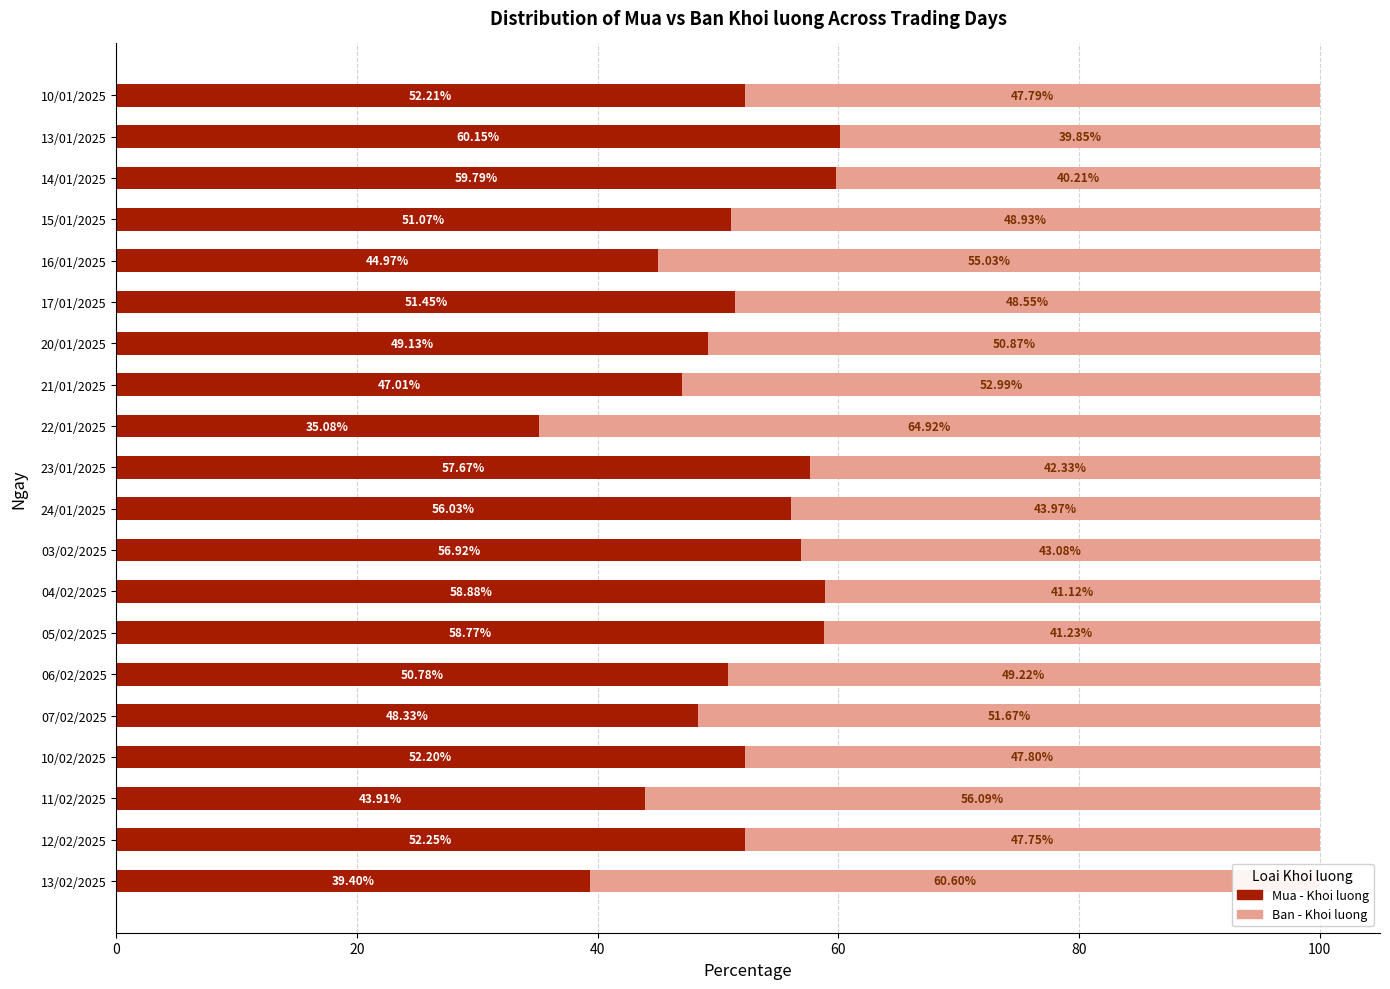

What is the average value of the Mua - Khoi luong series?

51.3